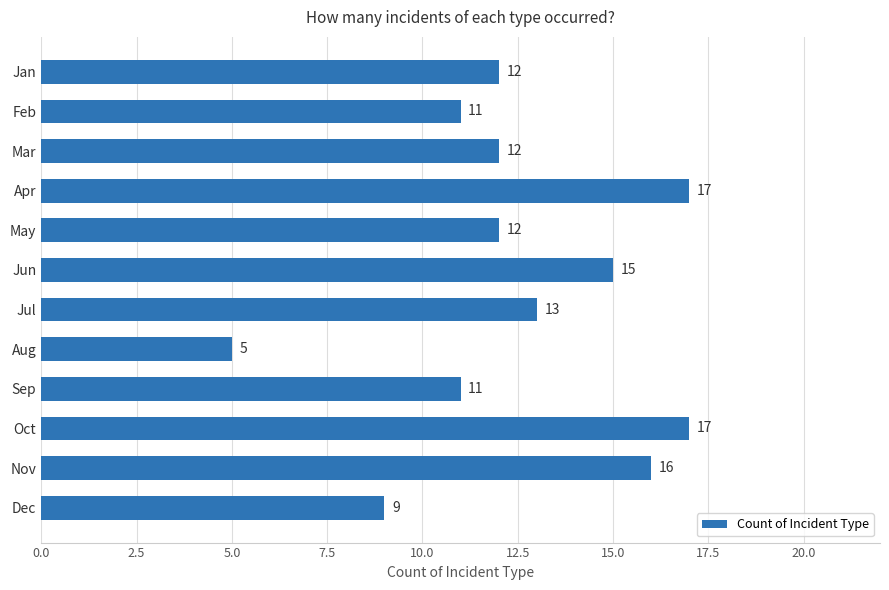

The value at Apr is 9. True or false?

False